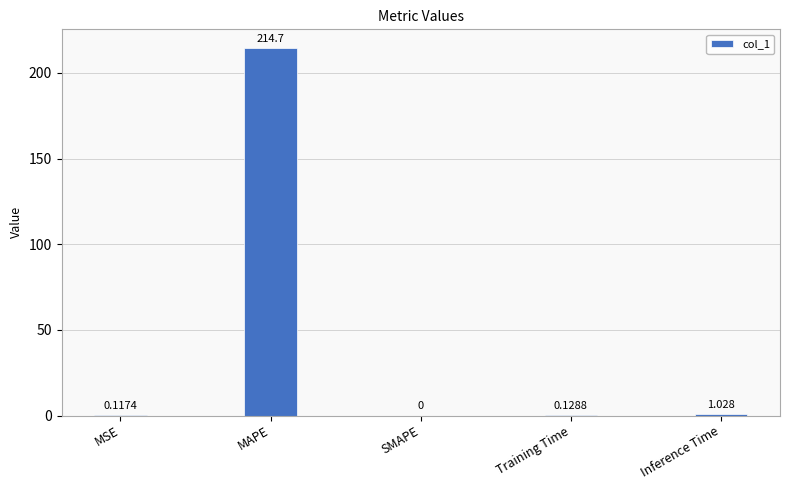

Between Training Time and SMAPE, which is larger?

Training Time